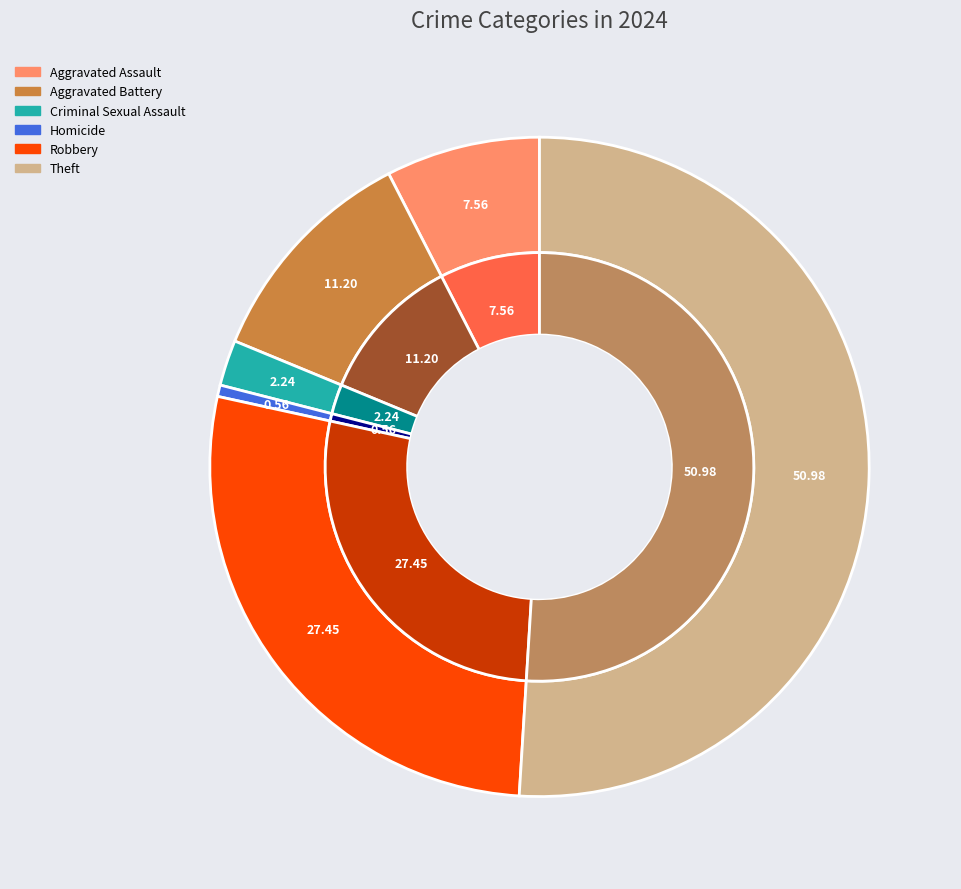

What percentage do Aggravated Assault and Homicide together represent?

8.1%